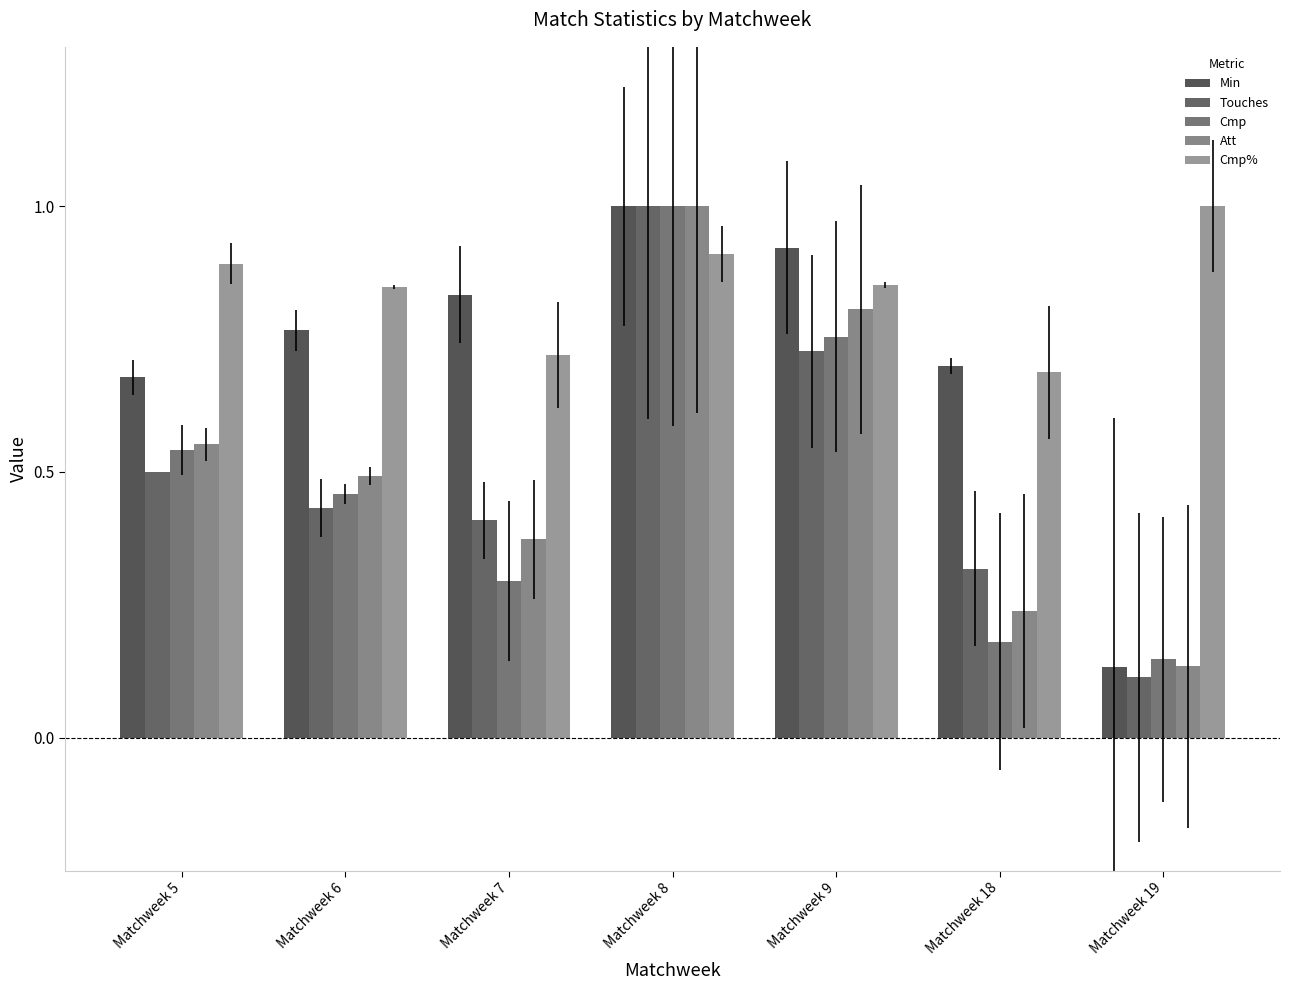

What is the greatest value displayed?

1.0